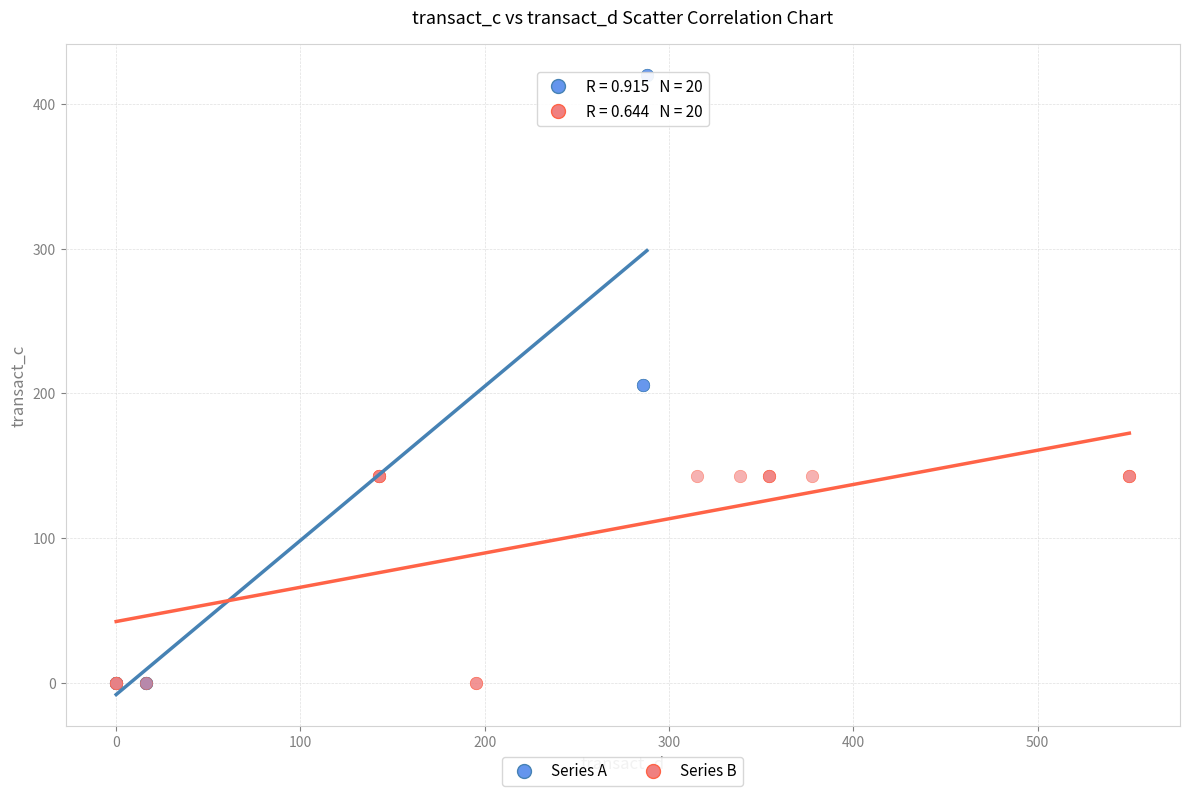

What are all the series names shown in the legend?

Series A, Series B